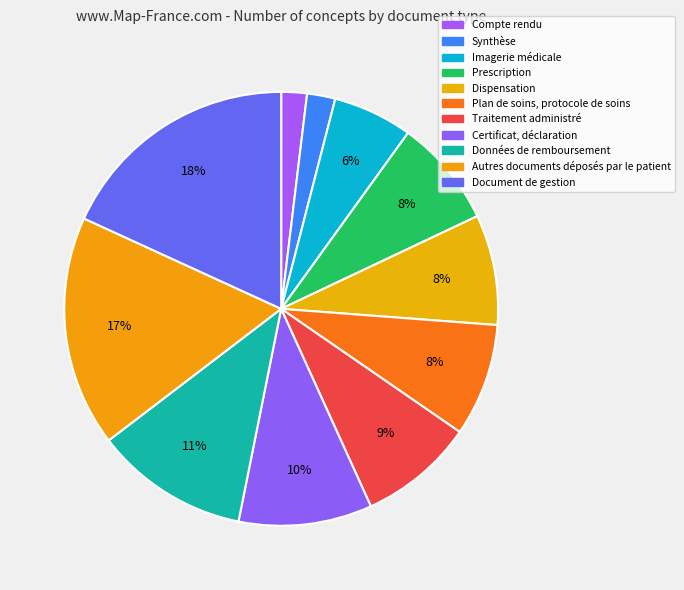

Does Dispensation represent more than half of the total?

No